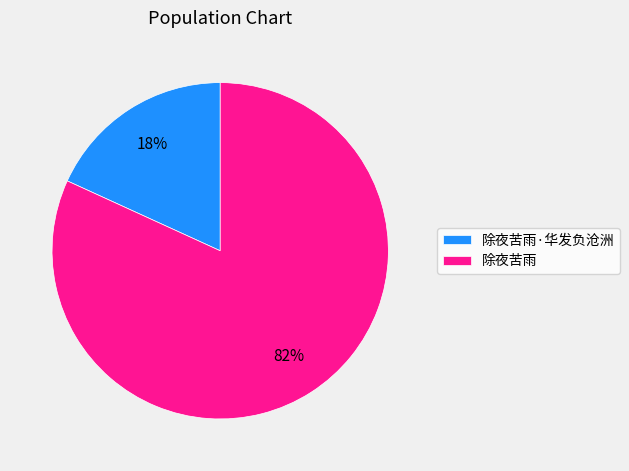

How many slices are in this pie chart?

2